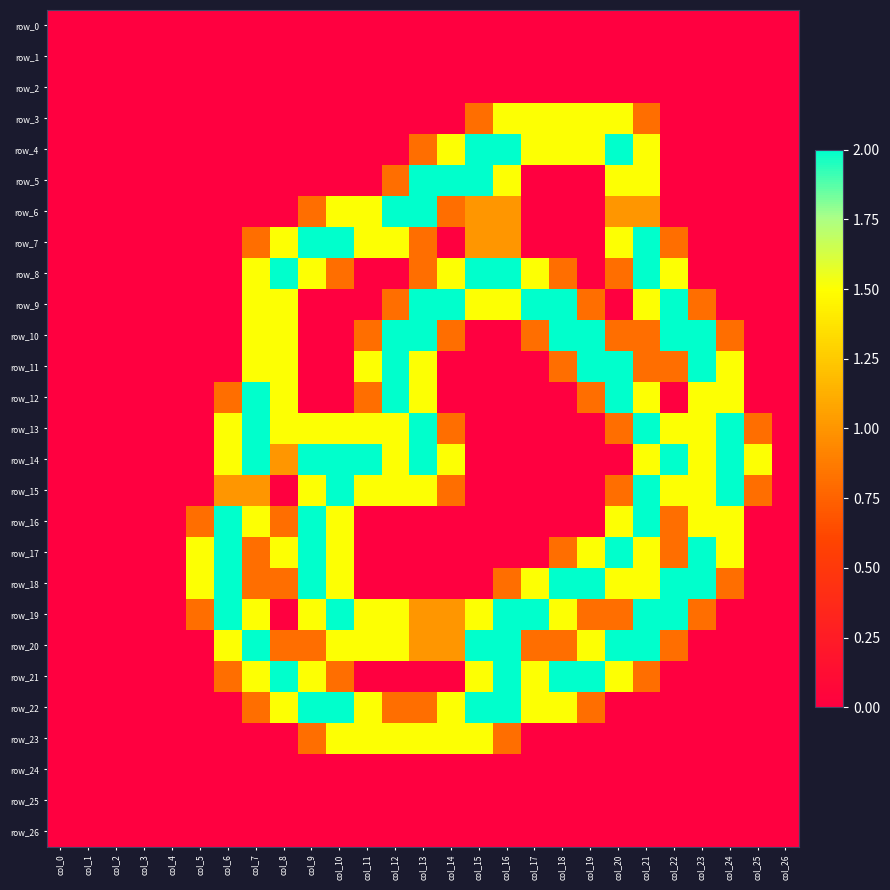

True or false: row_1 has a value of 0.0 at col_9.

True